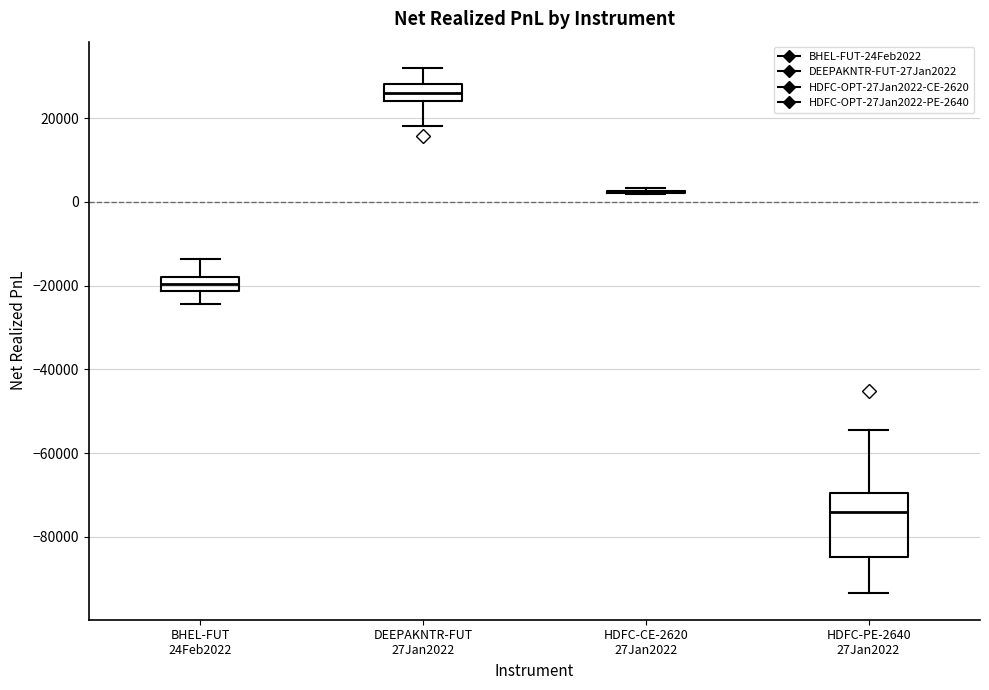

Where is the lower edge of the box for HDFC-PE-2640 27Jan2022 on the y-axis? The values are not printed on the chart, so give them approximately, as read against the axis.

-84000